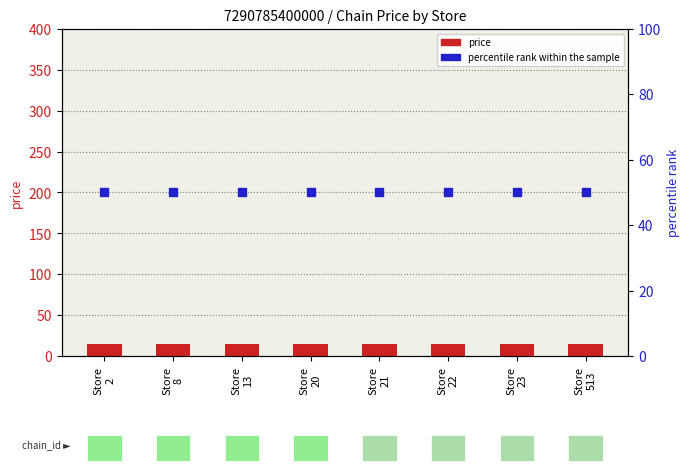

Which series reaches the maximum Y coordinate?

percentile rank within the sample